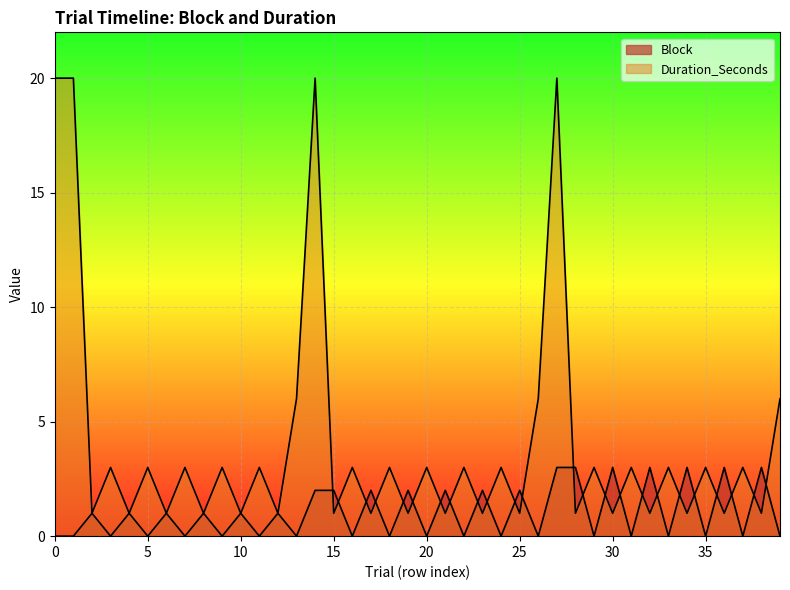

List the labels in order of Duration_Seconds value, smallest first.

2, 4, 6, 8, 10, 12, 15, 17, 19, 21, 23, 25, 28, 30, 32, 34, 36, 38, 3, 5, 7, 9, 11, 16, 18, 20, 22, 24, 29, 31, 33, 35, 37, 13, 26, 39, 0, 1, 14, 27